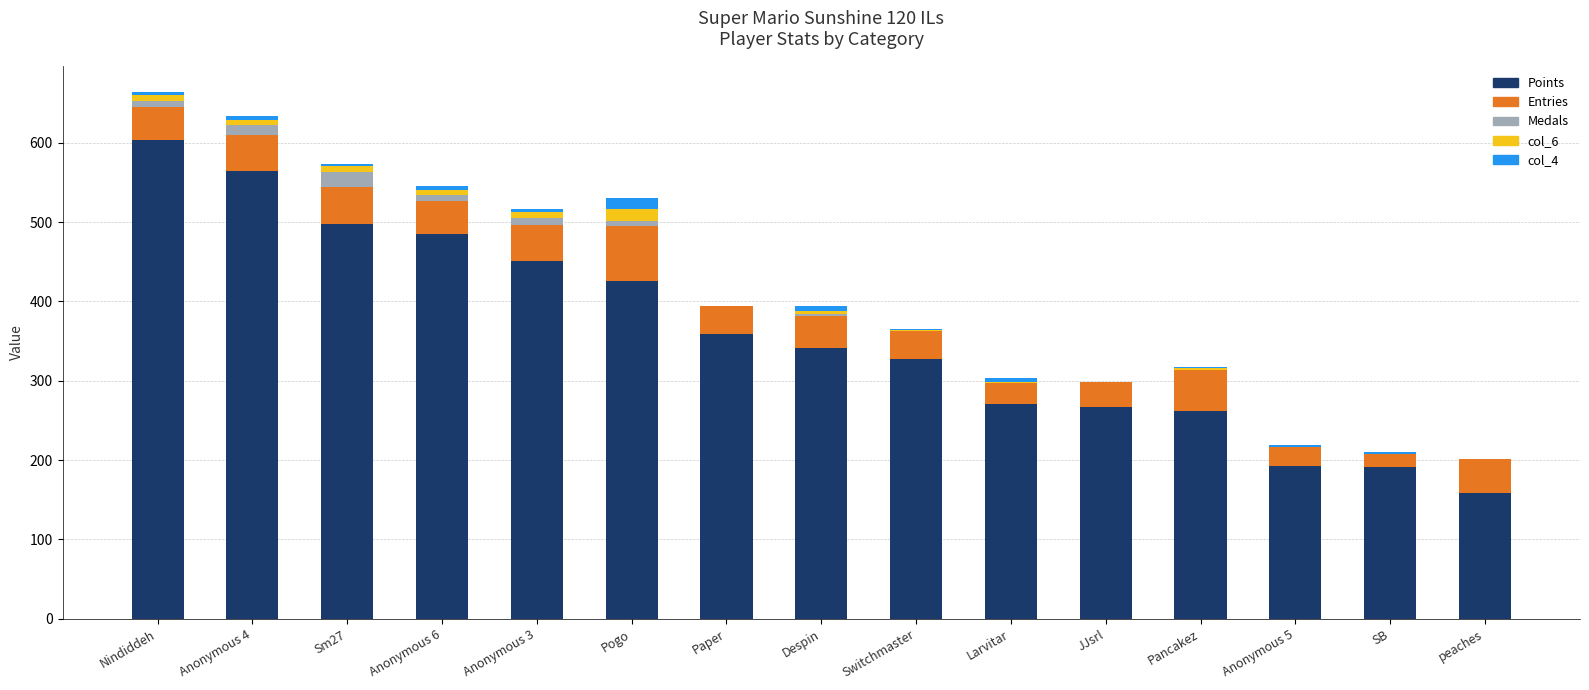

At which label does Points reach its peak?

Nindiddeh